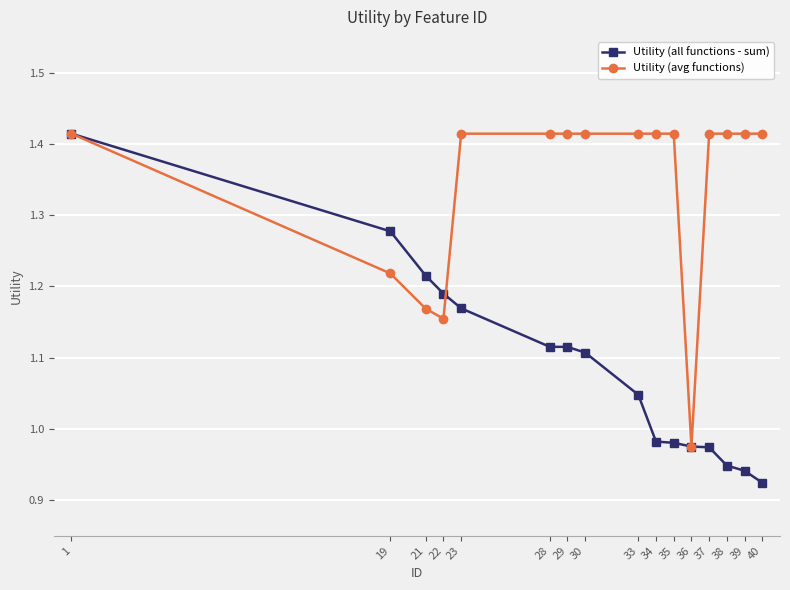

Where is Utility (avg functions) nearest to the value 1?

36